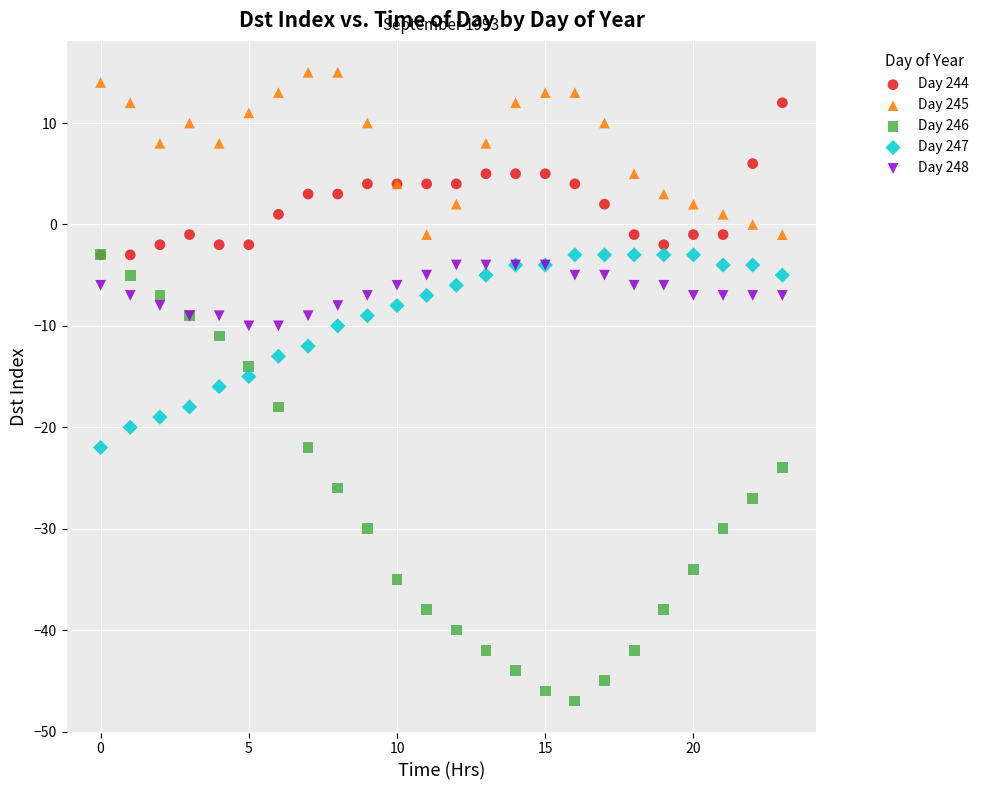

What are all the series names shown in the legend?

Day 244, Day 245, Day 246, Day 247, Day 248